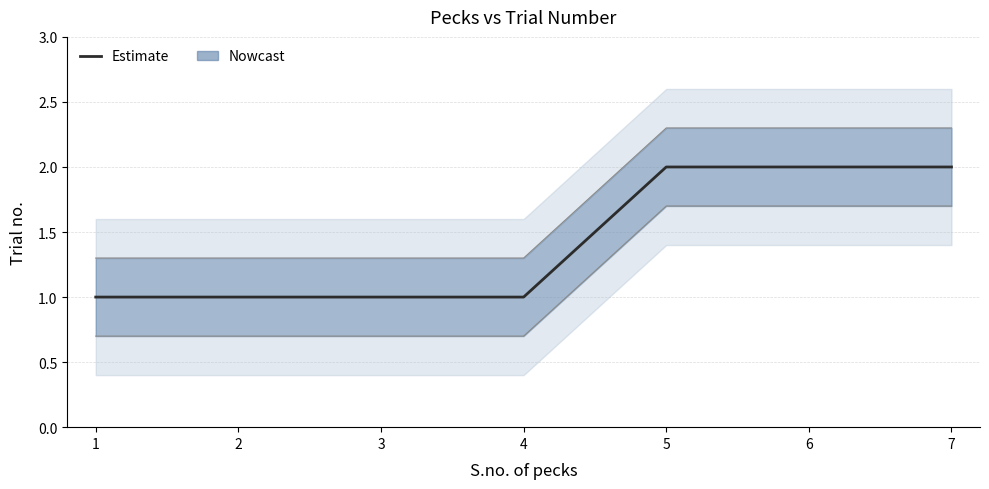

Count the number of values greater than 1.

3